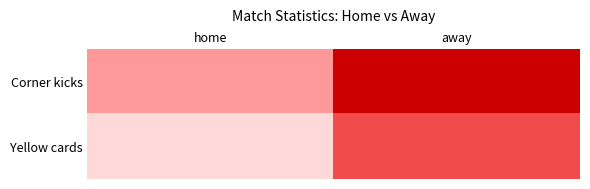

Count the number of categories in the chart.

2